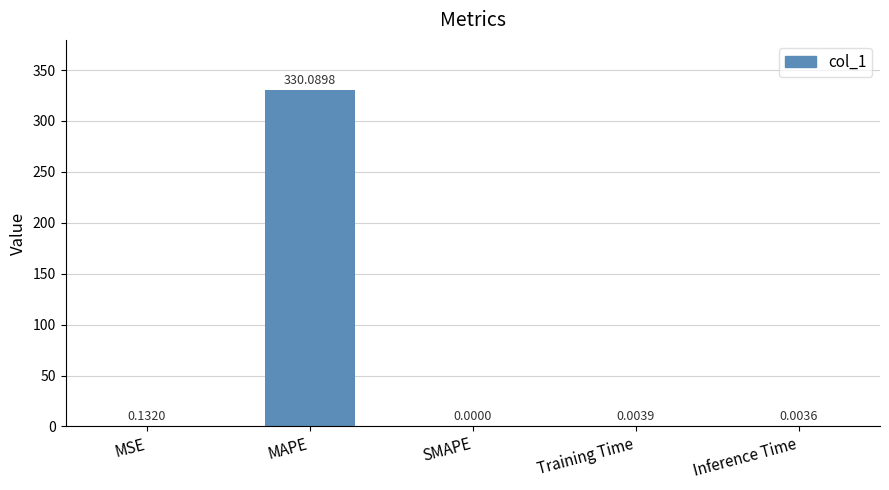

Which label corresponds to the largest value in the chart?

MAPE